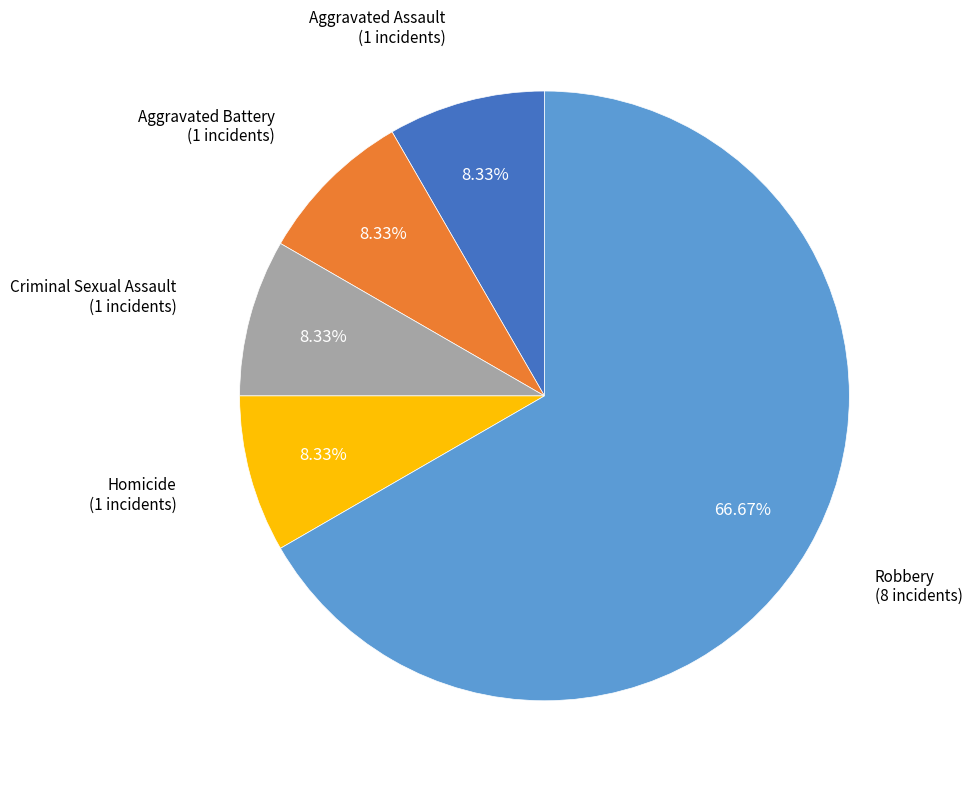

Which slice represents more than half of the pie?

Robbery